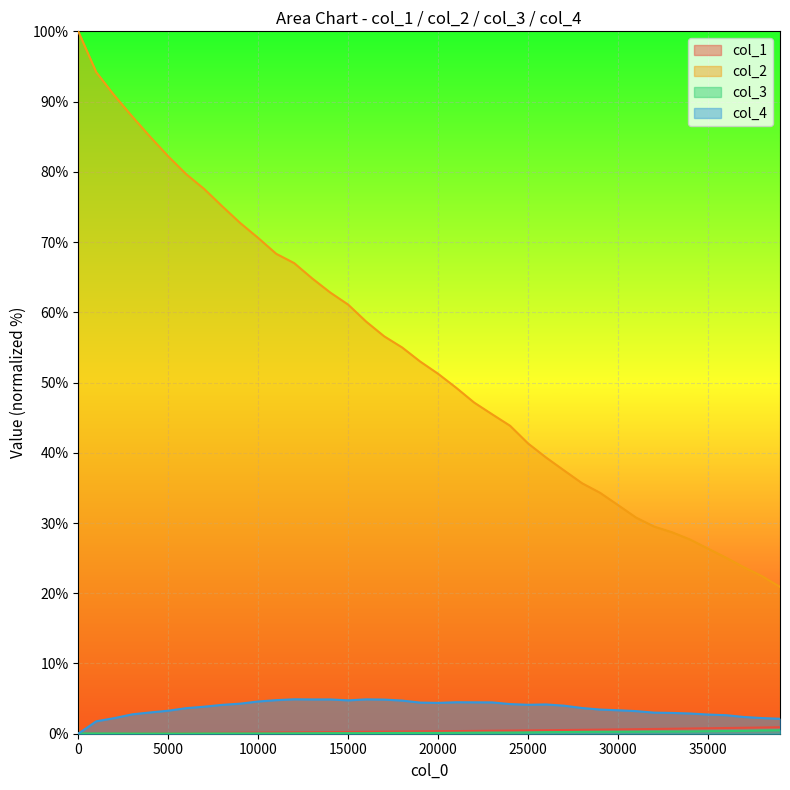

Reading left to right, extract all data points from this chart.

col_1: 0.0	0.0	0.0	0.0	0.1	0.1	0.1	0.1	0.1	0.1	0.2	0.2	0.2	0.2	0.2	0.3	0.3	0.3	0.3	0.3	0.4	0.4	0.4	0.4	0.4	0.5	0.5	0.5	0.6	0.6	0.6	0.6	0.7	0.7	0.7	0.8	0.8	0.8	0.9	0.9
col_2: 100.0	94.2	90.9	87.9	85.0	82.2	79.7	77.5	75.1	72.7	70.6	68.3	67.0	64.8	62.8	61.1	58.7	56.6	55.0	53.0	51.2	49.3	47.1	45.5	43.8	41.3	39.3	37.5	35.7	34.3	32.6	30.8	29.5	28.7	27.7	26.4	25.1	23.7	22.4	20.9
col_3: 0.1	0.1	0.1	0.0	0.0	0.0	0.0	0.1	0.1	0.1	0.1	0.1	0.1	0.1	0.1	0.1	0.1	0.1	0.1	0.1	0.1	0.1	0.1	0.2	0.2	0.2	0.2	0.2	0.3	0.3	0.3	0.3	0.3	0.3	0.3	0.4	0.4	0.4	0.5	0.5
col_4: 0.0	1.8	2.2	2.8	3.0	3.3	3.6	3.9	4.1	4.3	4.6	4.8	4.9	4.9	4.9	4.8	4.9	4.9	4.7	4.4	4.4	4.5	4.5	4.5	4.2	4.1	4.2	4.0	3.7	3.4	3.3	3.2	3.0	3.0	2.9	2.7	2.6	2.4	2.2	2.1